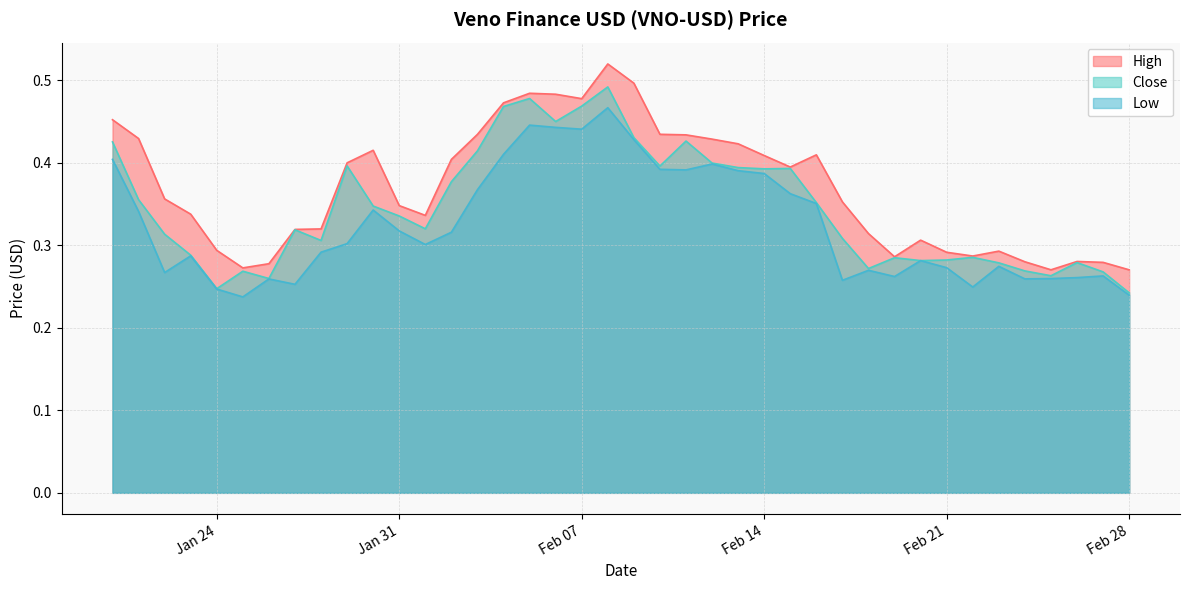

At 2023-02-27, list the series in order from largest to smallest.

High, Close, Low